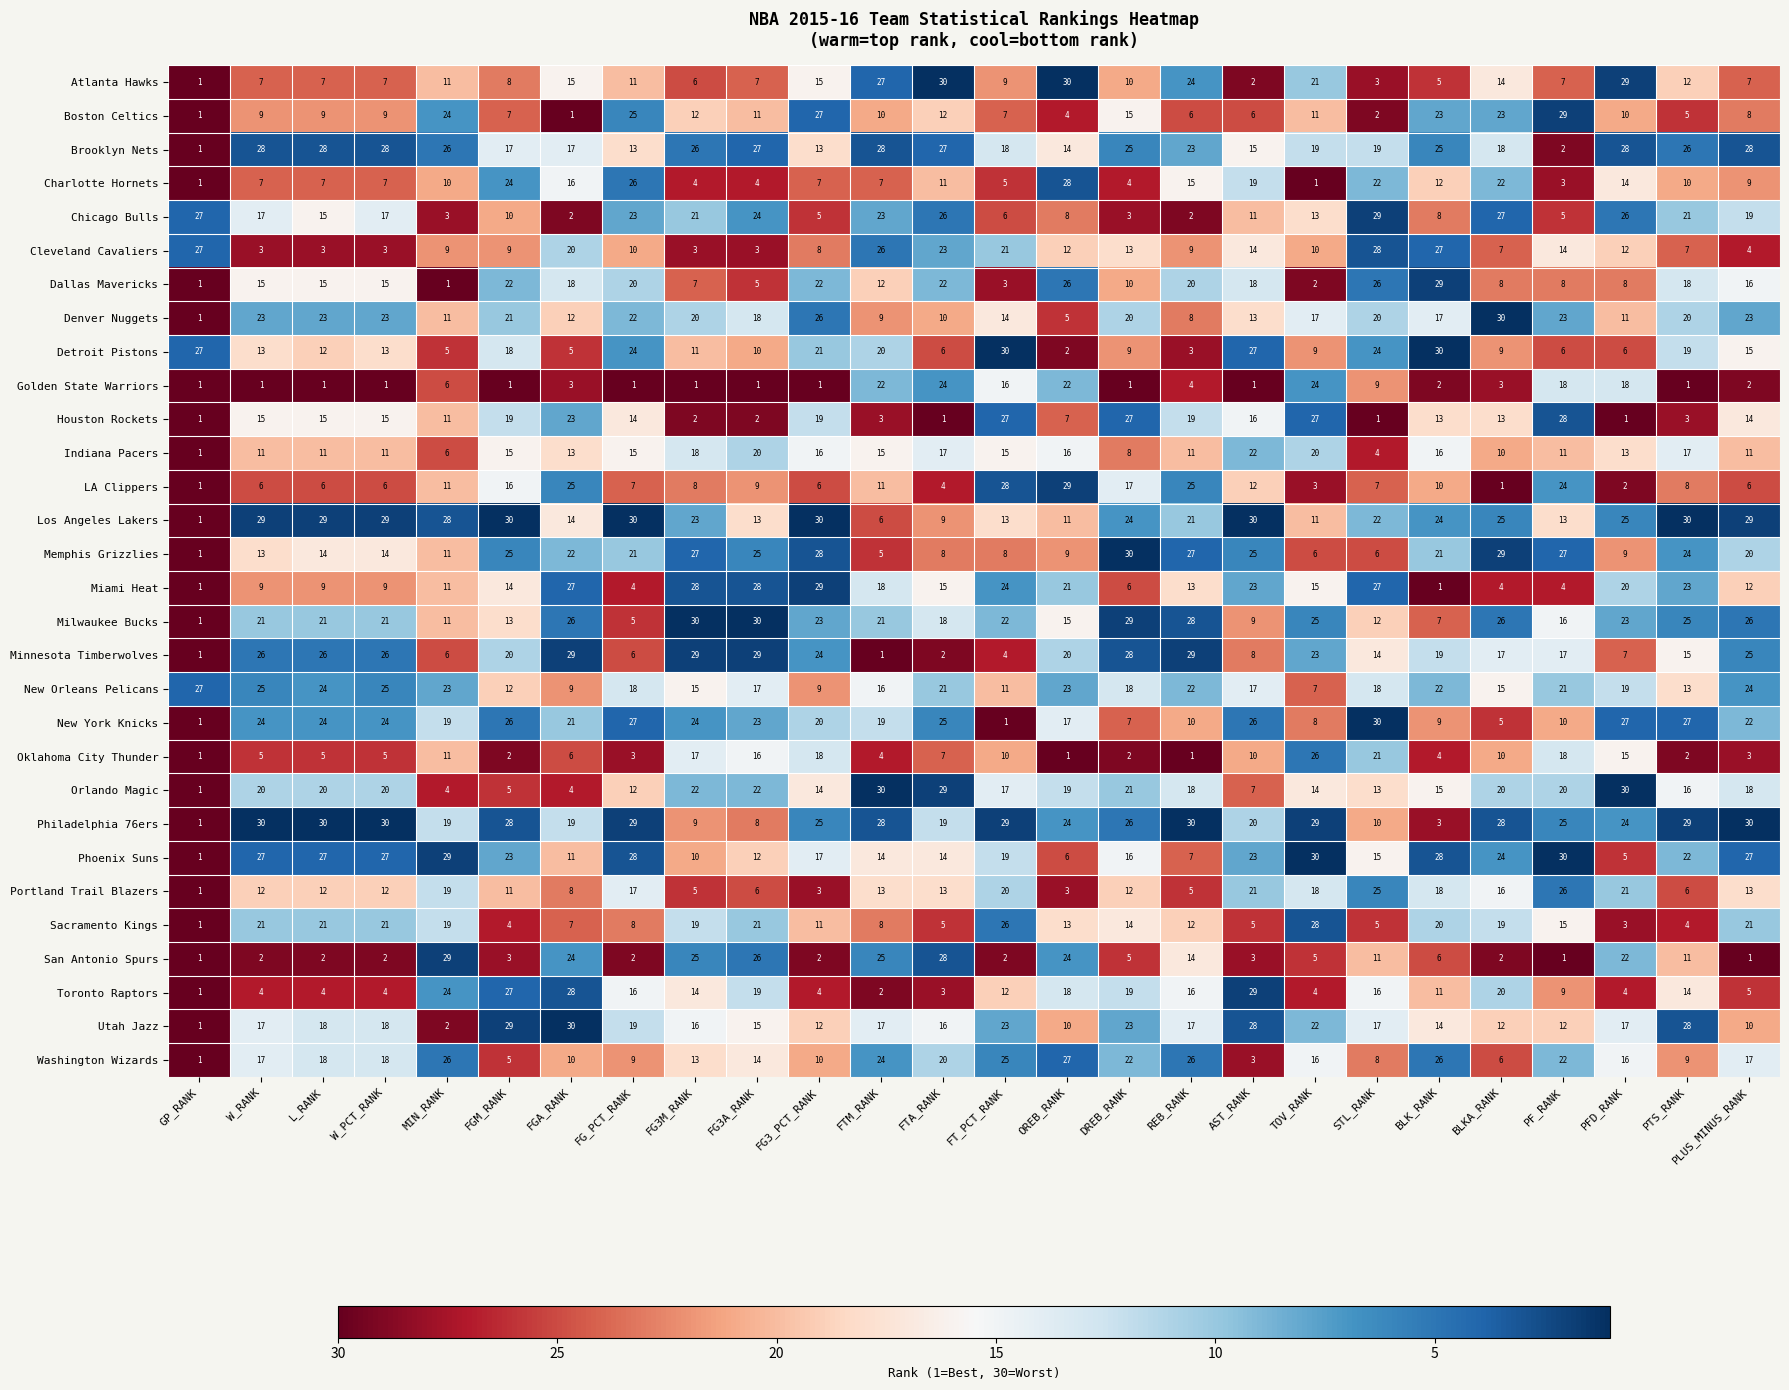

At how many categories does at least one series exceed 3?

26